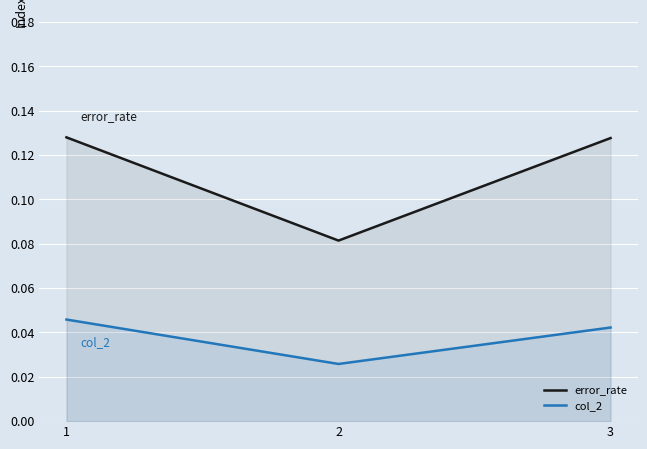

How many distinct data groups are displayed?

2